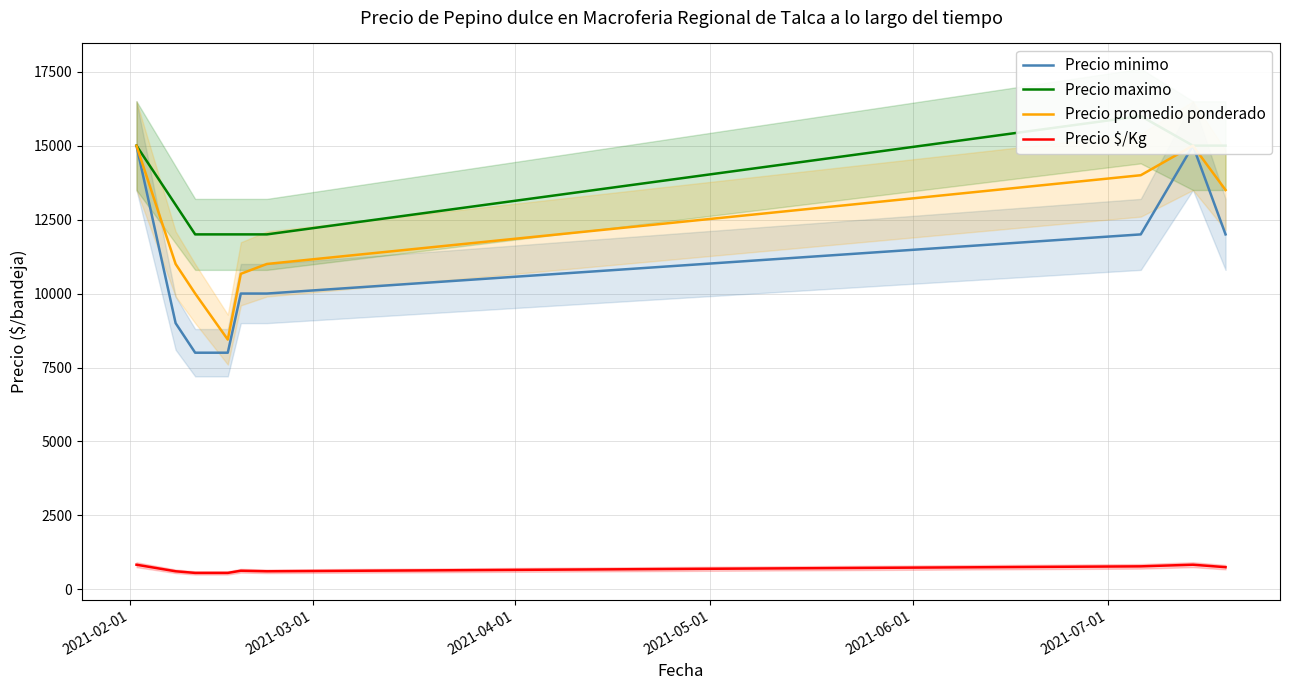

Rank the series by their maximum value, from lowest to highest.

Precio $/Kg, Precio minimo, Precio promedio ponderado, Precio maximo